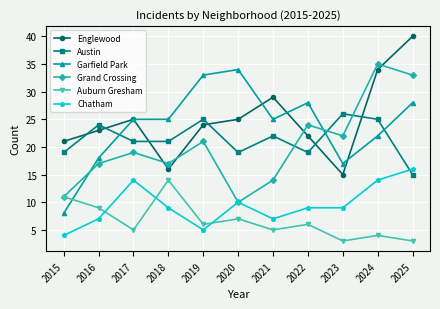

True or false: Englewood and Auburn Gresham cross at least once.

False